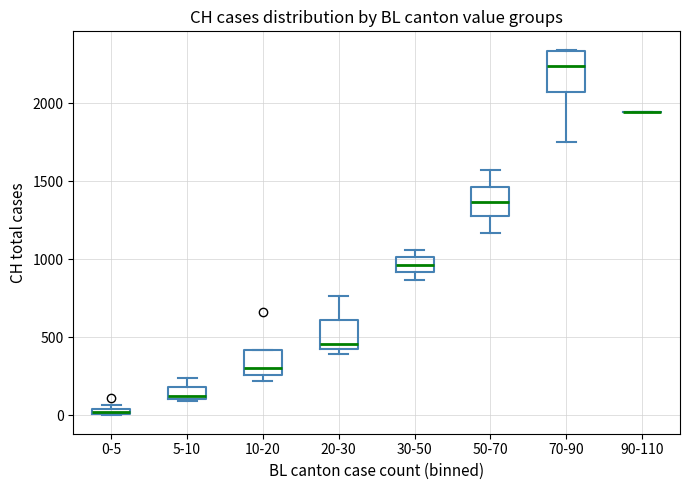

Comparing the boxes themselves (not the whiskers), which one is the tallest?

70-90